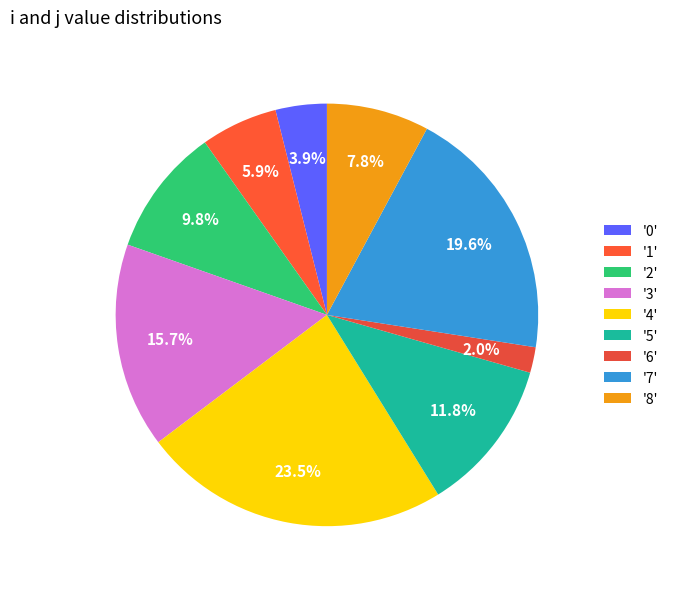

How many segments does this pie chart have?

9